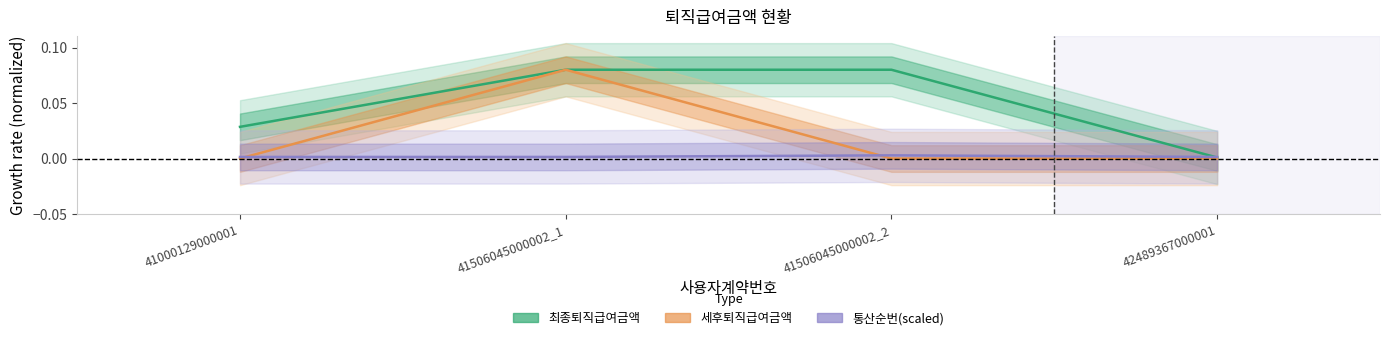

Is the value of 세후퇴직급여금액 at 41506045000002_1 greater than the value of 통산순번(scaled) at 42489367000001?

Yes